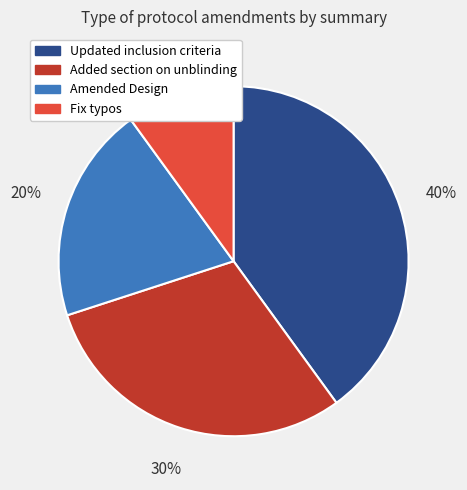

Is it true that Amended Design is 20% of the pie?

True